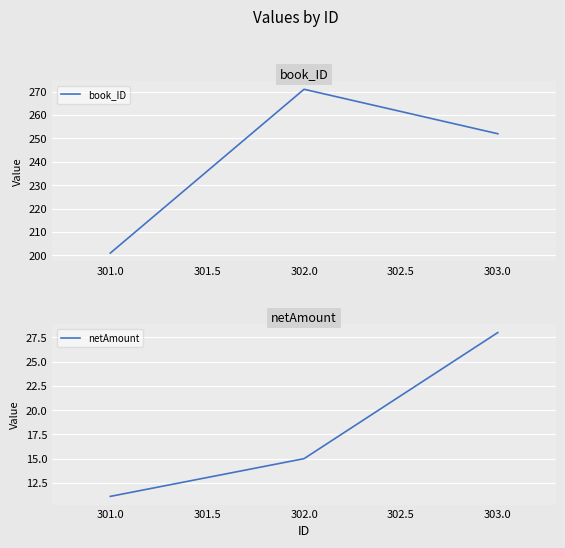

What is the sum of all netAmount values?

54.1